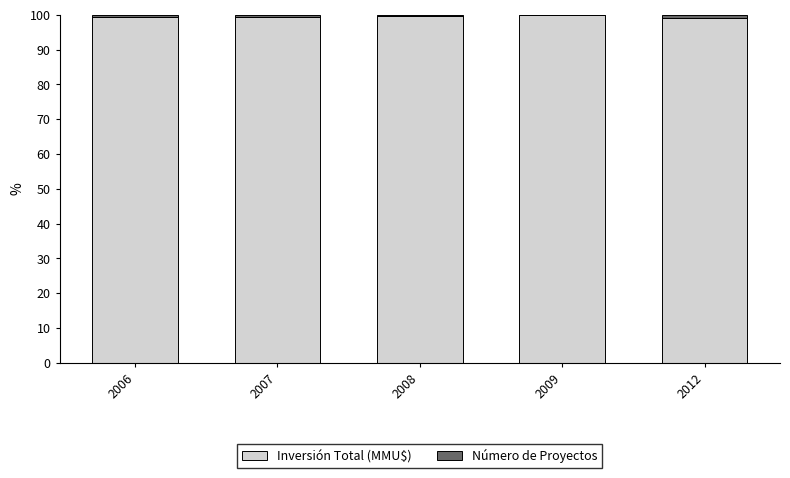

What is the maximum value for Inversión Total (MMU$)?

100.0